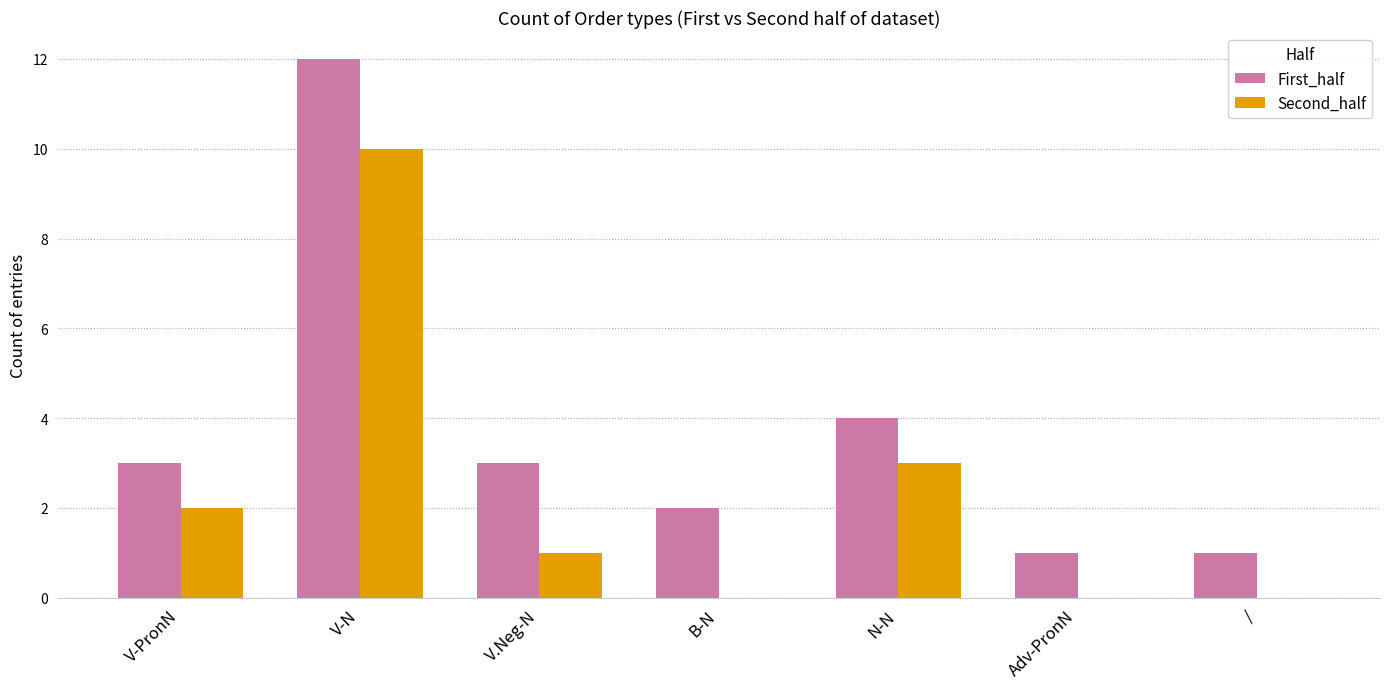

At which category is the sum across all series the highest?

V-N